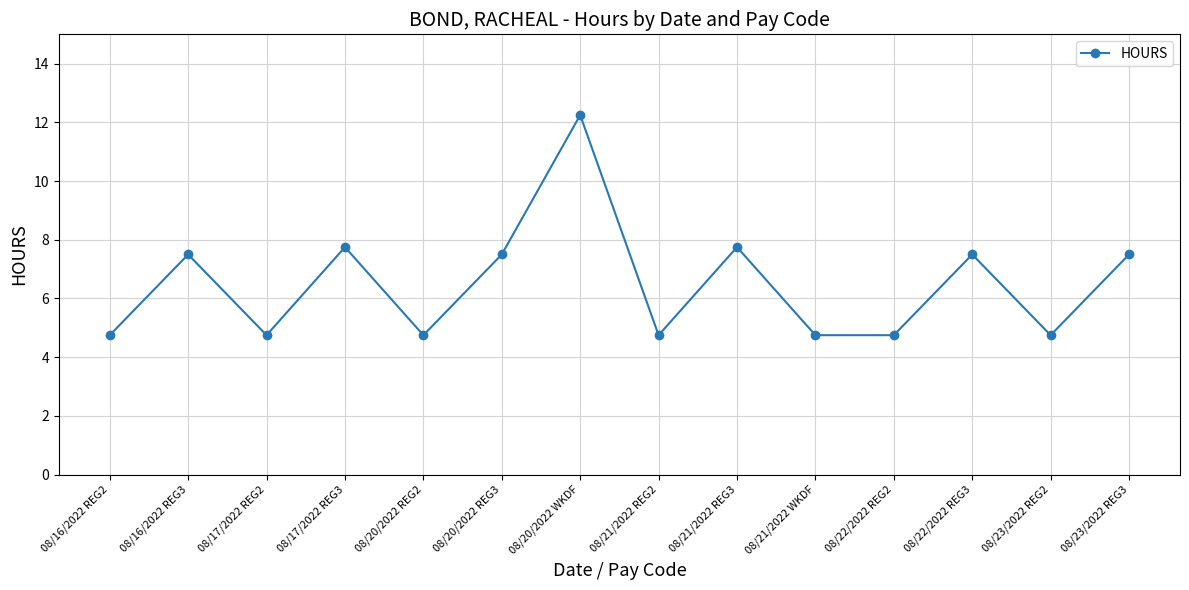

How many points are higher than both their immediate neighbors (excluding endpoints)?

5